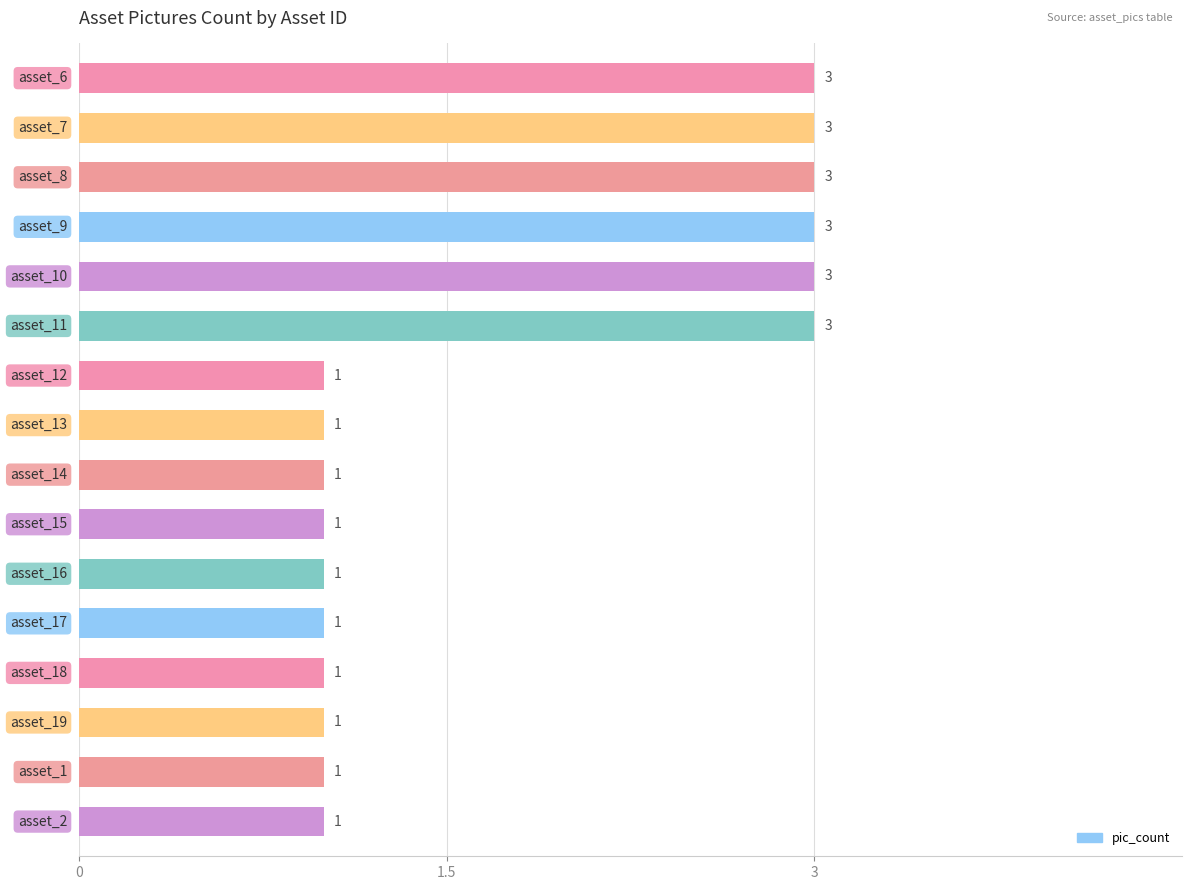

What is the maximum value shown in the chart?

3